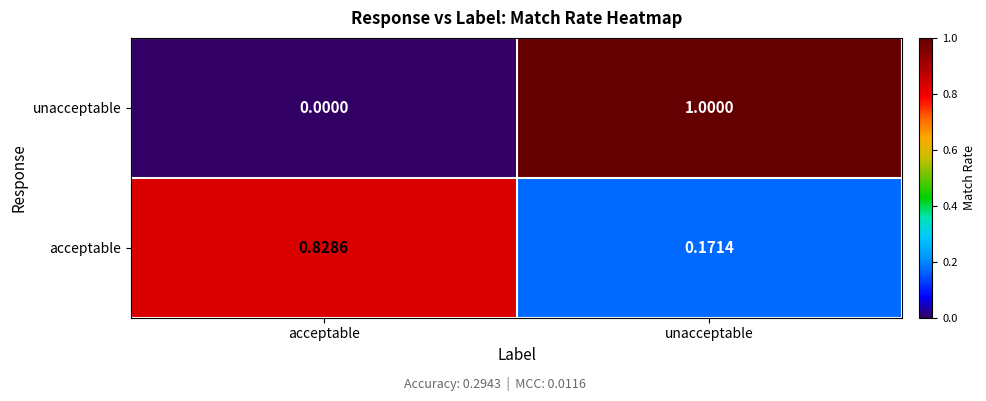

At which category is the sum across all series the highest?

unacceptable